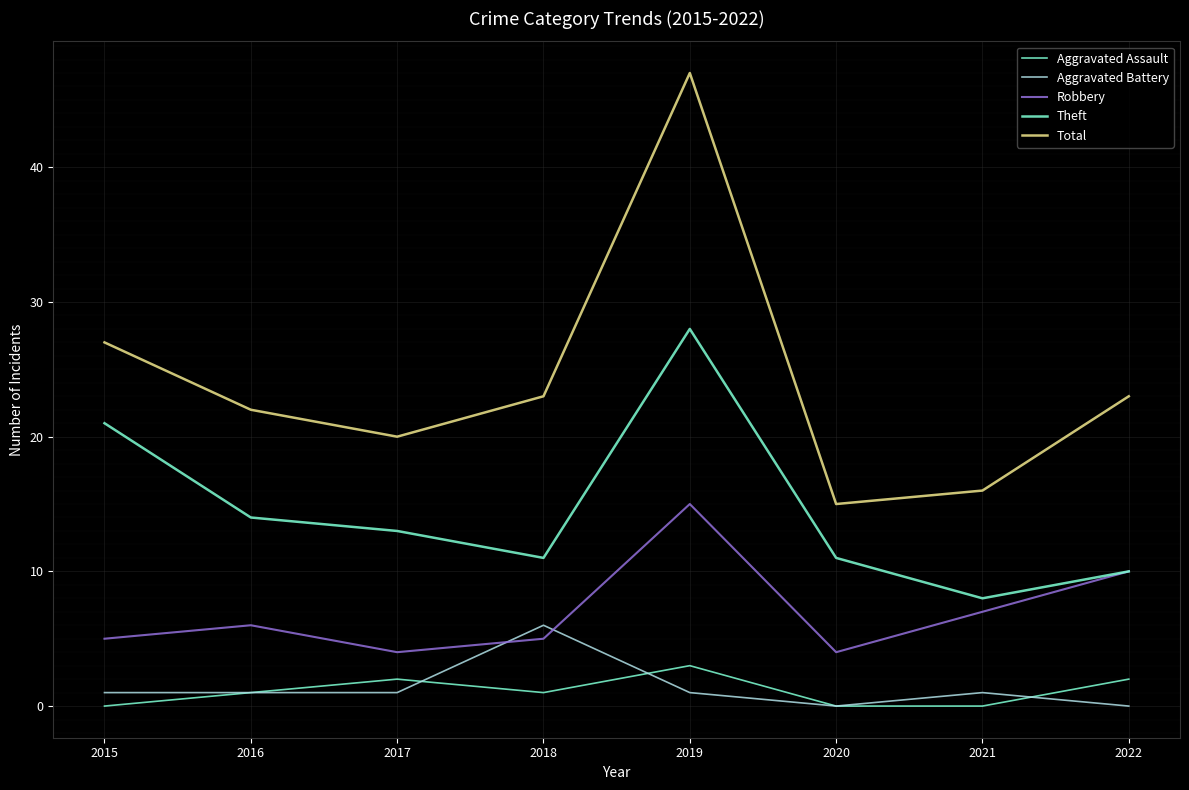

Is this an area chart (filled region under the line)?

No